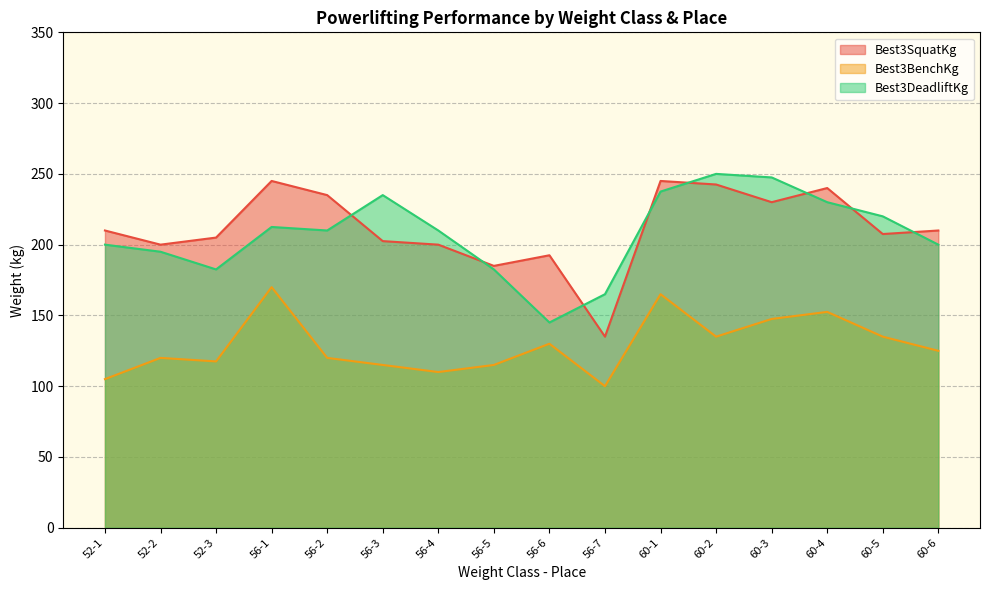

Does the chart have visible grid lines?

Yes